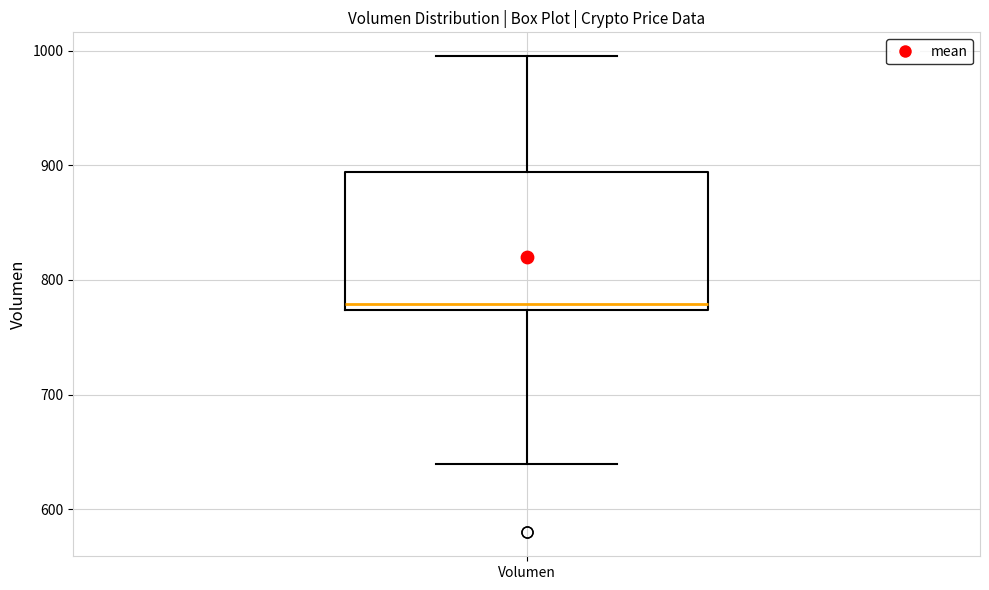

Read this box plot against the y-axis: the position of the median line, the range covered by the box, and the ends of both whiskers. The values are not printed on the chart, so give them approximately, as read against the axis.

median 780, box 770 to 890, whiskers 640 to 1000